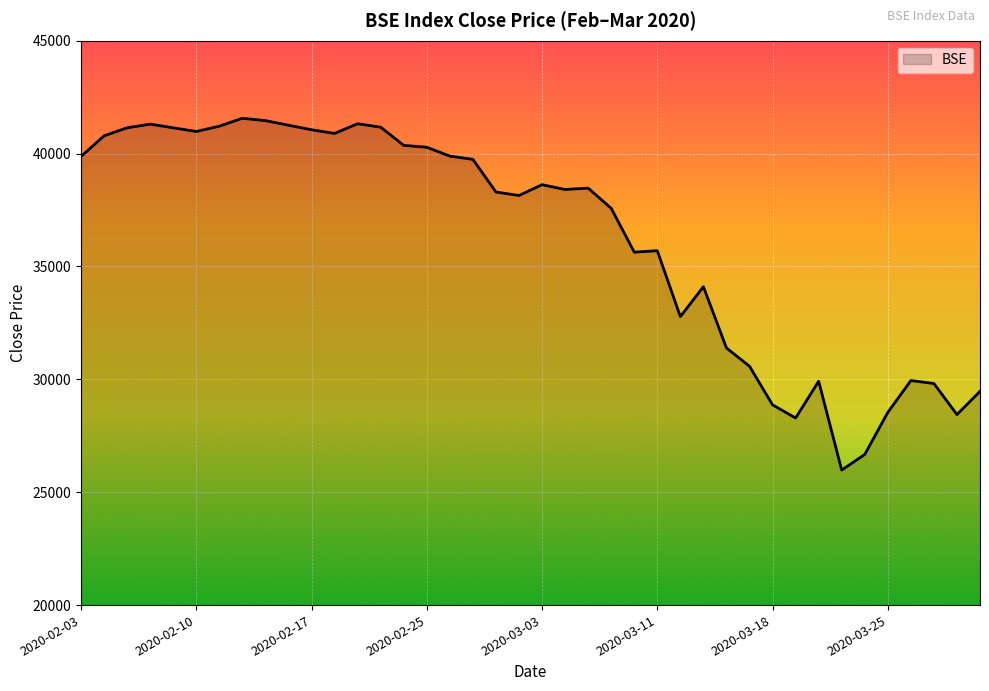

What is the minimum value shown in the chart?

25981.2